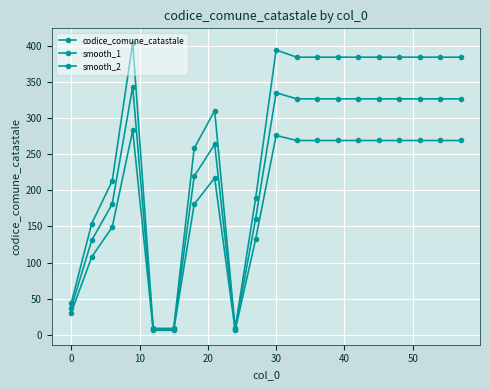

True or false: smooth_1 and smooth_2 cross at least once.

False